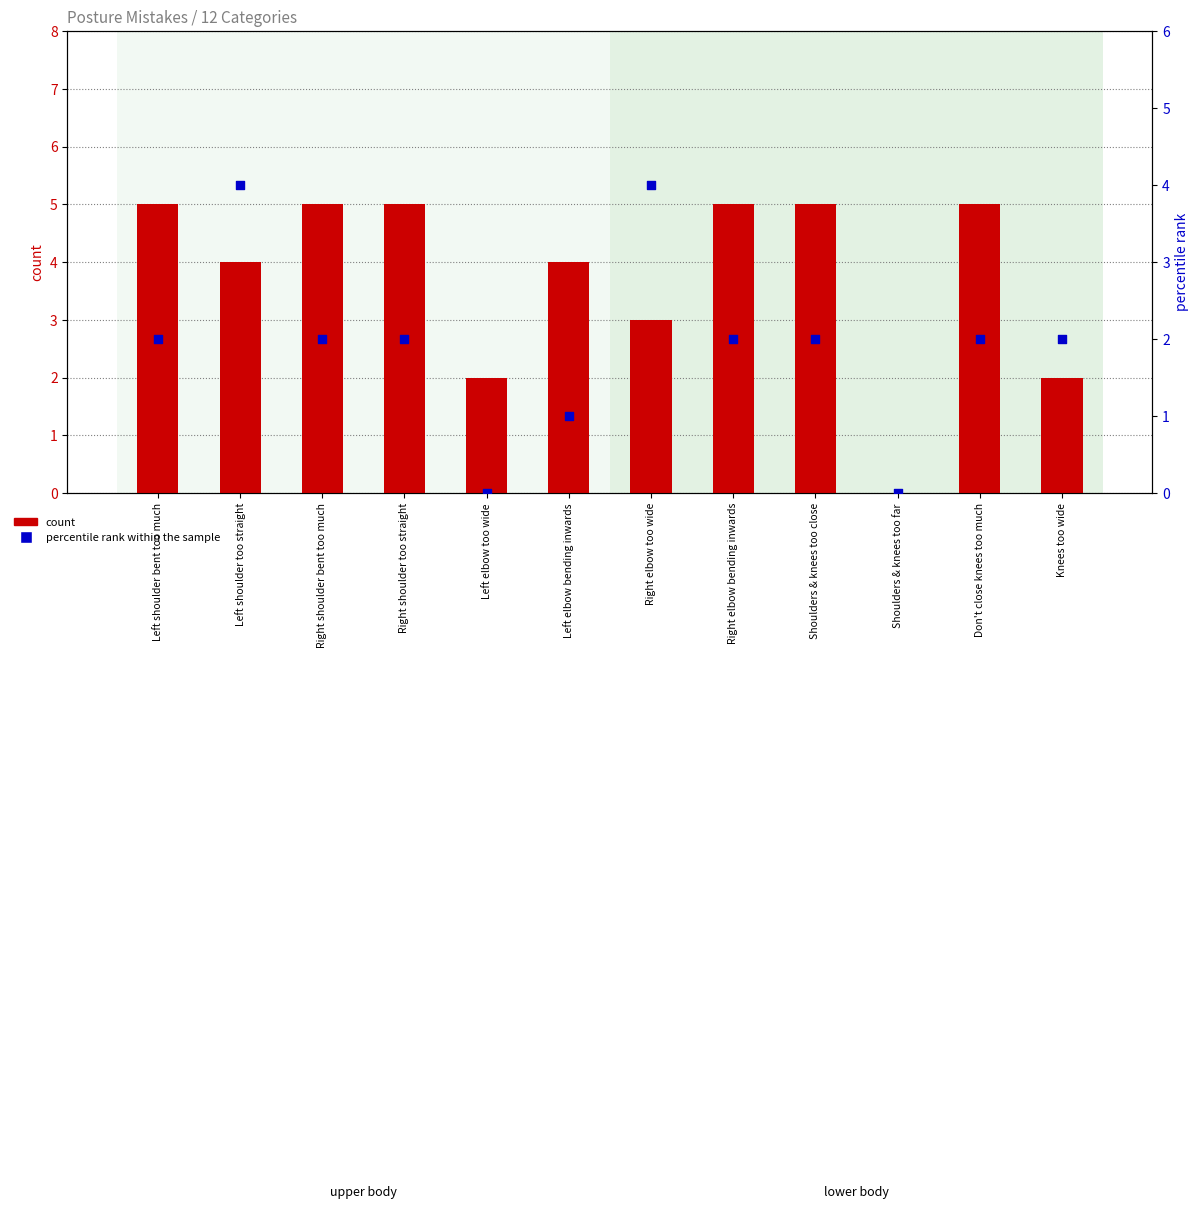

Which series contains the lowest Y value?

count